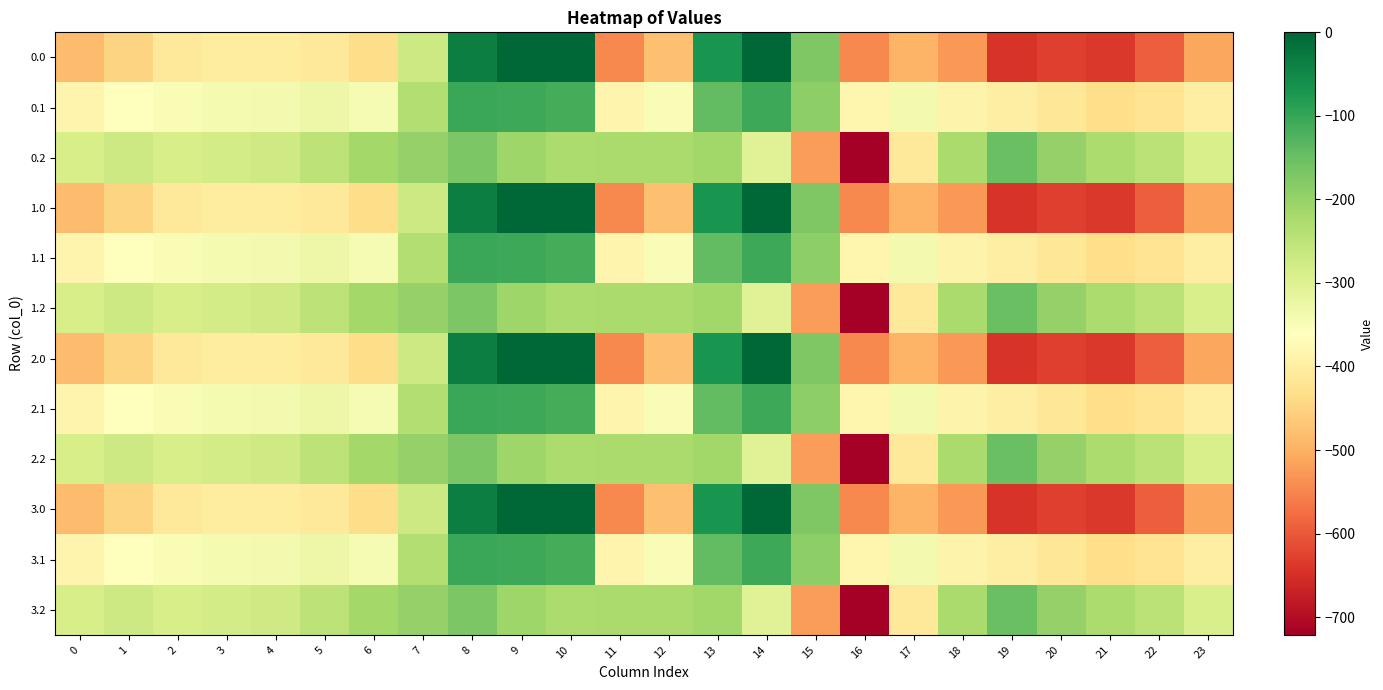

Reading left to right, what are all the values shown in this chart?

0.0: 0=-482.0	1=-449.5	2=-410.3	3=-404.4	4=-404.9	5=-410.8	6=-435.0	7=-270.7	8=-35.0	9=0.0	10=0.0	11=-544.3	12=-477.2	13=-70.2	14=-0.3	15=-172.8	16=-545.4	17=-493.8	18=-529.6	19=-644.5	20=-629.9	21=-638.4	22=-592.3	23=-511.3
0.1: 0=-384.6	1=-361.1	2=-347.9	3=-342.7	4=-339.6	5=-329.5	6=-345.2	7=-234.9	8=-102.3	9=-104.8	10=-114.0	11=-384.7	12=-350.8	13=-141.2	14=-105.5	15=-190.4	16=-380.5	17=-340.1	18=-388.5	19=-399.7	20=-414.5	21=-432.4	22=-419.9	23=-399.4
0.2: 0=-287.1	1=-272.7	2=-285.5	3=-281.0	4=-274.4	5=-248.1	6=-216.4	7=-199.0	8=-169.5	9=-209.6	10=-228.0	11=-225.2	12=-224.3	13=-212.2	14=-301.9	15=-522.2	16=-721.2	17=-409.5	18=-223.1	19=-151.1	20=-199.2	21=-226.4	22=-247.4	23=-287.5
1.0: 0=-482.0	1=-449.5	2=-410.3	3=-404.4	4=-404.9	5=-410.8	6=-435.0	7=-270.7	8=-35.0	9=0.0	10=0.0	11=-544.3	12=-477.2	13=-70.2	14=-0.3	15=-172.8	16=-545.4	17=-493.8	18=-529.6	19=-644.5	20=-629.9	21=-638.4	22=-592.3	23=-511.3
1.1: 0=-384.6	1=-361.1	2=-347.9	3=-342.7	4=-339.6	5=-329.5	6=-345.2	7=-234.9	8=-102.3	9=-104.8	10=-114.0	11=-384.7	12=-350.8	13=-141.2	14=-105.5	15=-190.4	16=-380.5	17=-340.1	18=-388.5	19=-399.7	20=-414.5	21=-432.4	22=-419.9	23=-399.4
1.2: 0=-287.1	1=-272.7	2=-285.5	3=-281.0	4=-274.4	5=-248.1	6=-216.4	7=-199.0	8=-169.5	9=-209.6	10=-228.0	11=-225.2	12=-224.3	13=-212.2	14=-301.9	15=-522.2	16=-721.2	17=-409.5	18=-223.1	19=-151.1	20=-199.2	21=-226.4	22=-247.4	23=-287.5
2.0: 0=-482.0	1=-449.5	2=-410.3	3=-404.4	4=-404.9	5=-410.8	6=-435.0	7=-270.7	8=-35.0	9=0.0	10=0.0	11=-544.3	12=-477.2	13=-70.2	14=-0.3	15=-172.8	16=-545.4	17=-493.8	18=-529.6	19=-644.5	20=-629.9	21=-638.4	22=-592.3	23=-511.3
2.1: 0=-384.6	1=-361.1	2=-347.9	3=-342.7	4=-339.6	5=-329.5	6=-345.2	7=-234.9	8=-102.3	9=-104.8	10=-114.0	11=-384.7	12=-350.8	13=-141.2	14=-105.5	15=-190.4	16=-380.5	17=-340.1	18=-388.5	19=-399.7	20=-414.5	21=-432.4	22=-419.9	23=-399.4
2.2: 0=-287.1	1=-272.7	2=-285.5	3=-281.0	4=-274.4	5=-248.1	6=-216.4	7=-199.0	8=-169.5	9=-209.6	10=-228.0	11=-225.2	12=-224.3	13=-212.2	14=-301.9	15=-522.2	16=-721.2	17=-409.5	18=-223.1	19=-151.1	20=-199.2	21=-226.4	22=-247.4	23=-287.5
3.0: 0=-482.0	1=-449.5	2=-410.3	3=-404.4	4=-404.9	5=-410.8	6=-435.0	7=-270.7	8=-35.0	9=0.0	10=0.0	11=-544.3	12=-477.2	13=-70.2	14=-0.3	15=-172.8	16=-545.4	17=-493.8	18=-529.6	19=-644.5	20=-629.9	21=-638.4	22=-592.3	23=-511.3
3.1: 0=-384.6	1=-361.1	2=-347.9	3=-342.7	4=-339.6	5=-329.5	6=-345.2	7=-234.9	8=-102.3	9=-104.8	10=-114.0	11=-384.7	12=-350.8	13=-141.2	14=-105.5	15=-190.4	16=-380.5	17=-340.1	18=-388.5	19=-399.7	20=-414.5	21=-432.4	22=-419.9	23=-399.4
3.2: 0=-287.1	1=-272.7	2=-285.5	3=-281.0	4=-274.4	5=-248.1	6=-216.4	7=-199.0	8=-169.5	9=-209.6	10=-228.0	11=-225.2	12=-224.3	13=-212.2	14=-301.9	15=-522.2	16=-721.2	17=-409.5	18=-223.1	19=-151.1	20=-199.2	21=-226.4	22=-247.4	23=-287.5